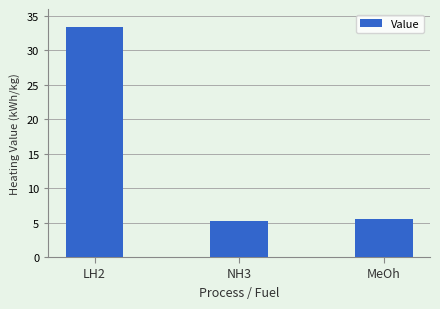

Approximately how many times larger is the value at MeOh compared to NH3?

1.0